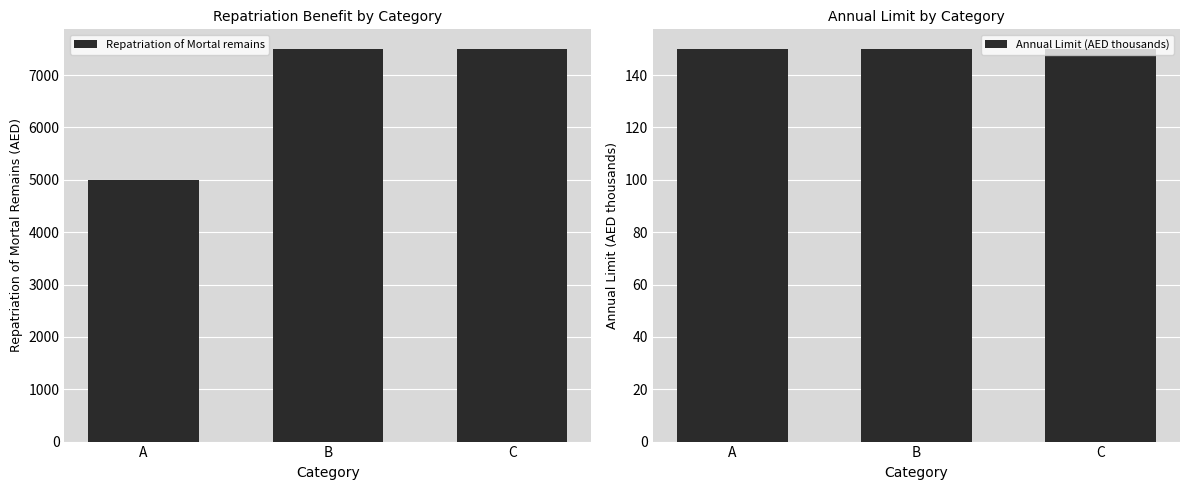

Which category has the highest value in the Repatriation of Mortal remains series?

B